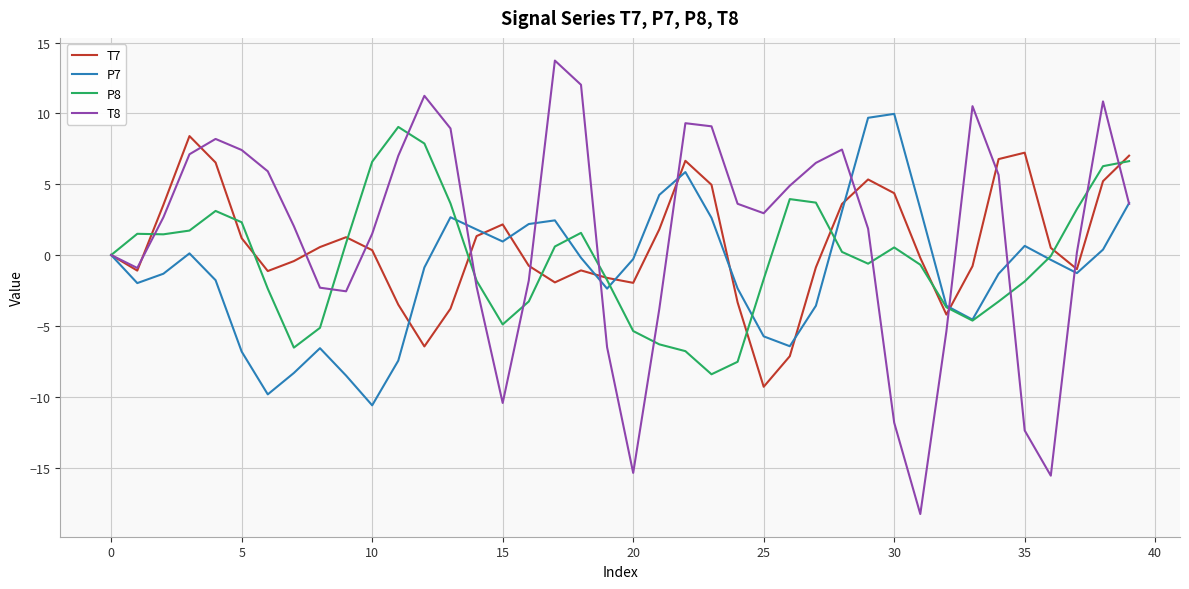

Which series has the widest spread of values?

T8